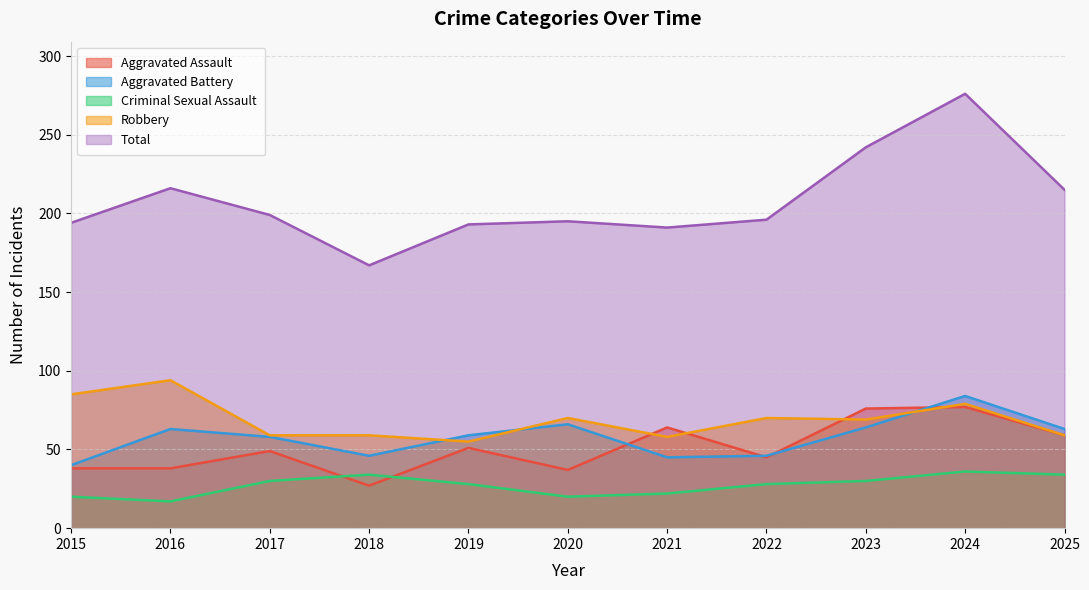

How many times do Robbery and Aggravated Assault cross each other?

4